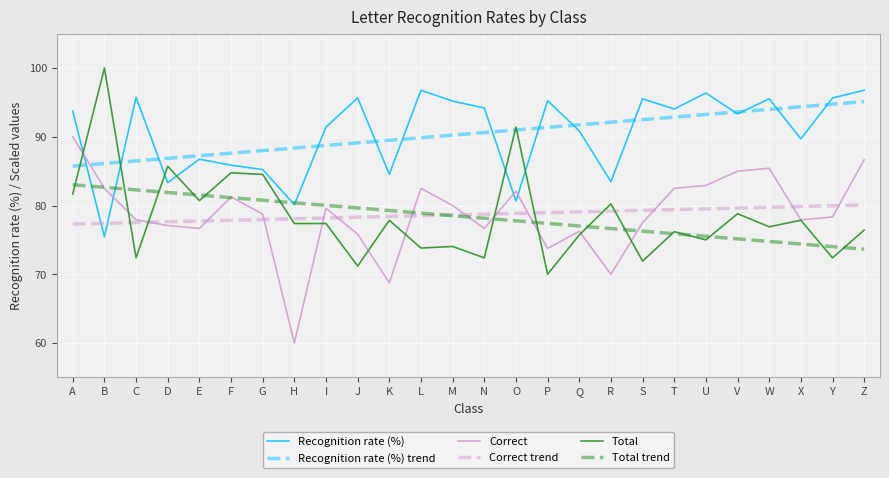

How many lines are shown in the chart?

6